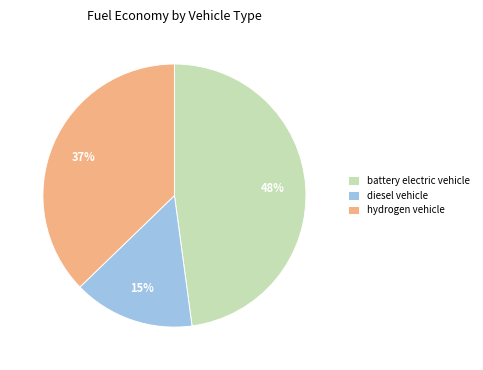

The hydrogen vehicle slice represents 37% of the pie. True or false?

True